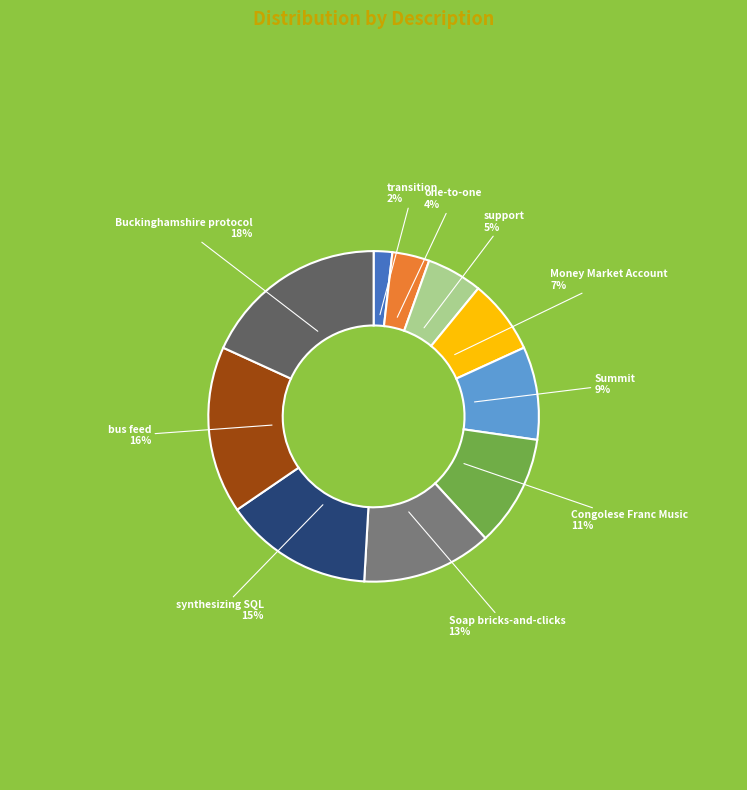

Is there any slice that represents more than half of the pie?

No